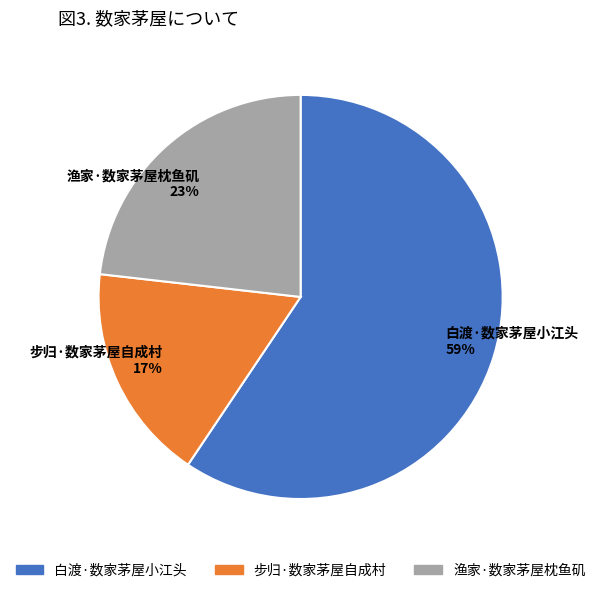

Rank the categories by value from highest to lowest.

白渡·数家茅屋小江头, 渔家·数家茅屋枕鱼矶, 步归·数家茅屋自成村